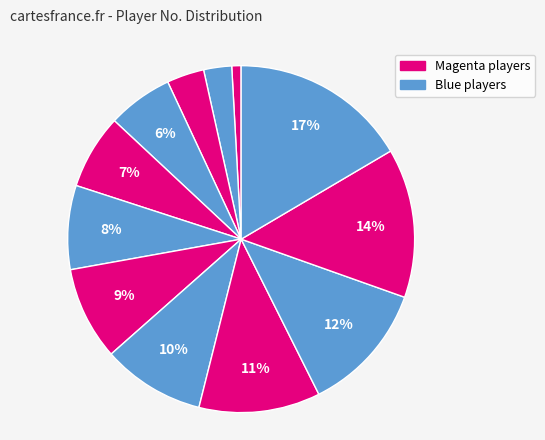

Count the number of slices in the pie.

12